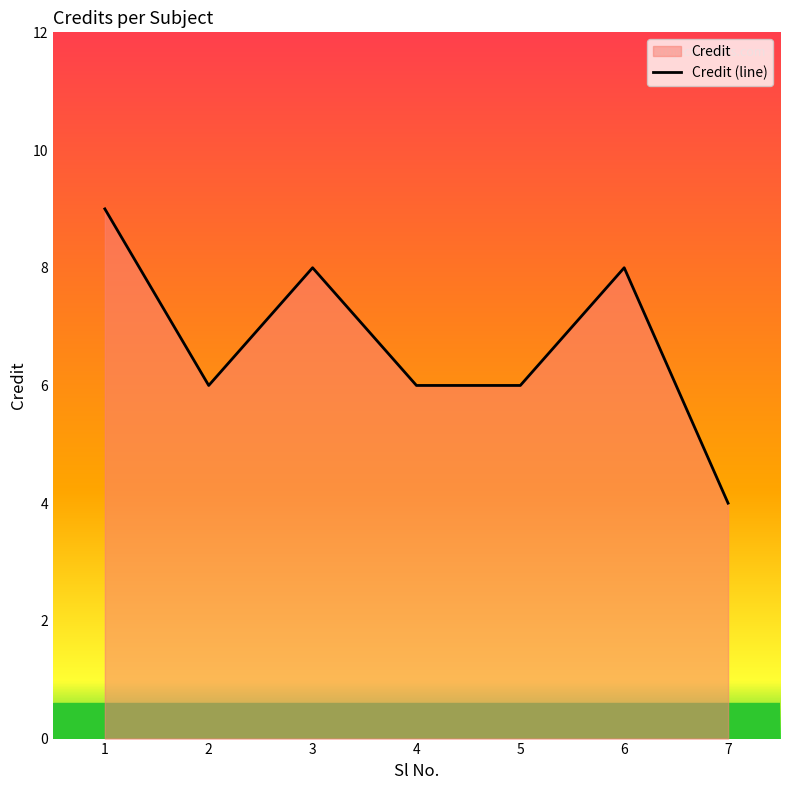

Read the value at 2.

6